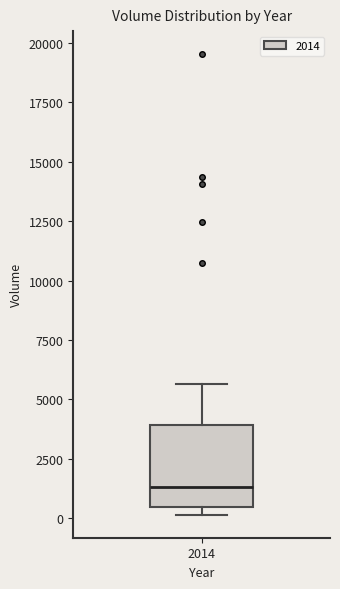

Transcribe this box plot: give where the median line is, the range the box spans, and where the two whiskers end, as read against the y-axis. The values are not printed on the chart, so give them approximately, as read against the axis.

median 1500, box 500 to 4000, whiskers 0 to 5500